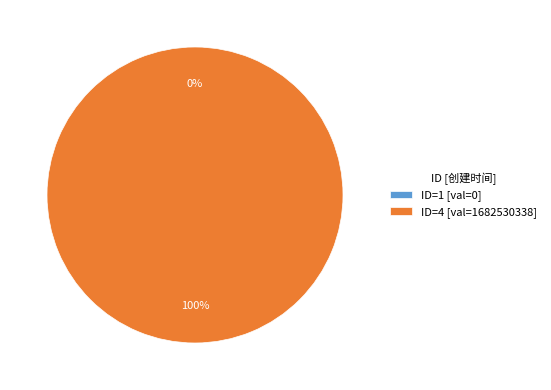

Which slice is the smallest?

1